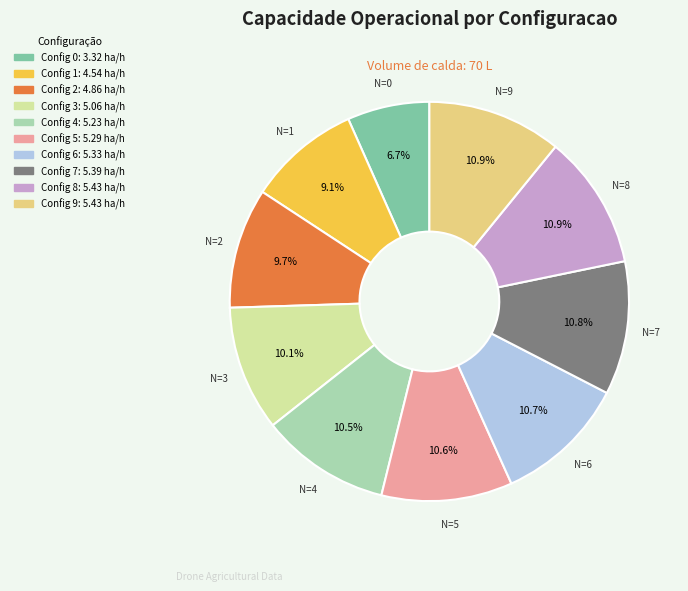

Does any single category account for the majority?

No